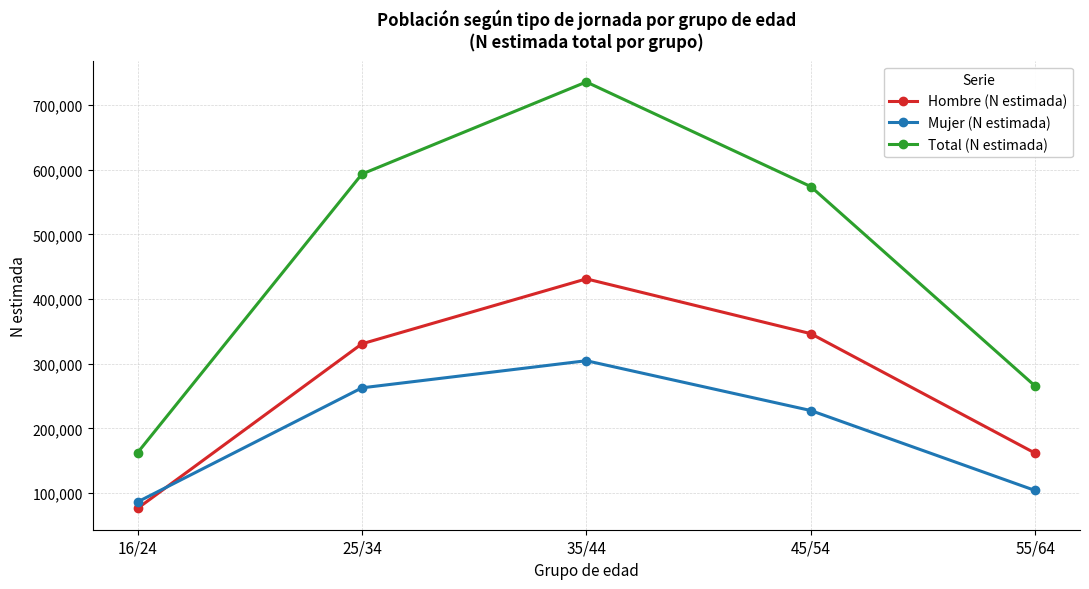

What is the difference between the second highest and minimum values in the Mujer (N estimada) series?

176492